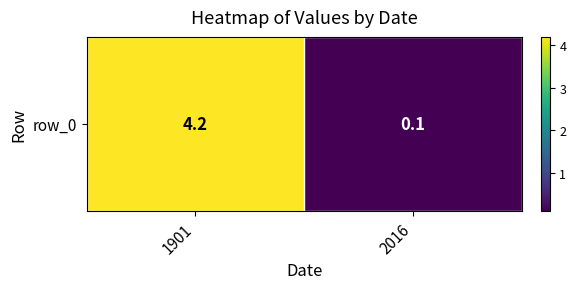

What is the sum of the values at 1901 and 2016?

4.3